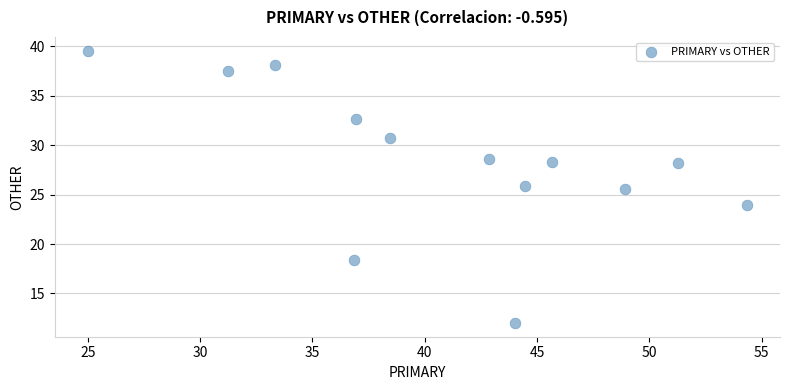

What is the range of Y values (max minus min)?

27.6